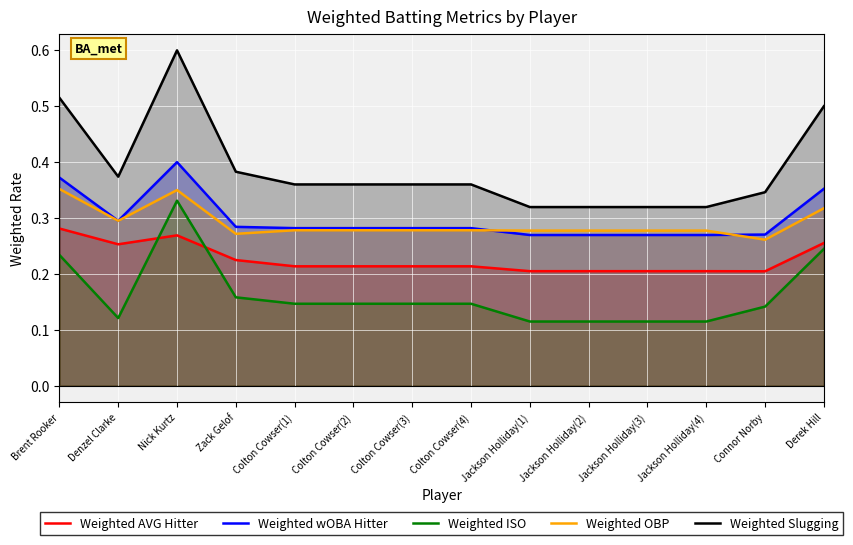

List the series in order of their peak value, highest first.

Weighted Slugging, Weighted wOBA Hitter, Weighted OBP, Weighted ISO, Weighted AVG Hitter